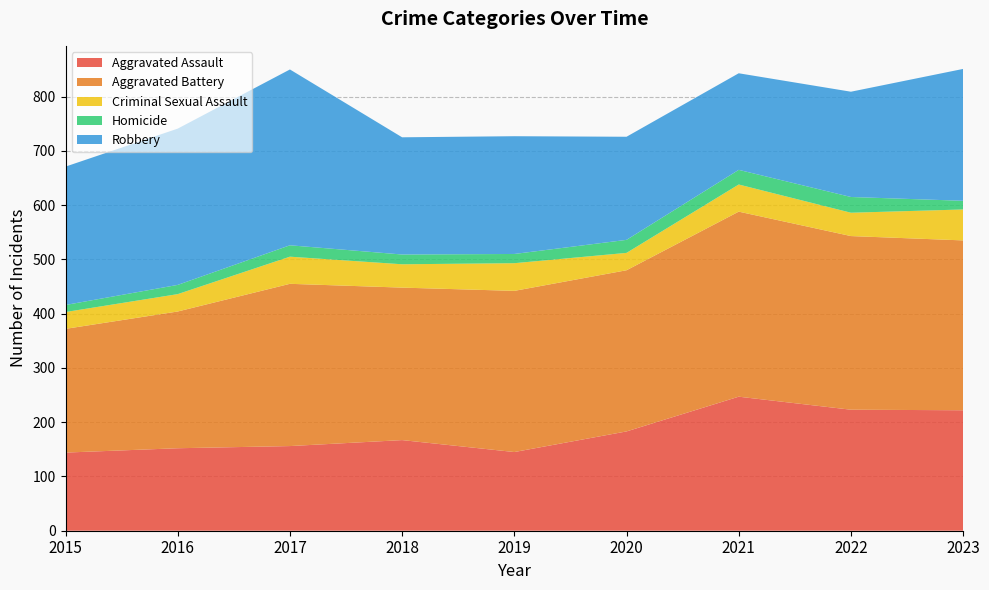

Reading left to right, list all the values displayed in this chart.

Aggravated Assault: 2015=144	2016=152	2017=156	2018=167	2019=145	2020=183	2021=247	2022=223	2023=222
Aggravated Battery: 2015=228	2016=252	2017=299	2018=281	2019=297	2020=297	2021=341	2022=320	2023=313
Criminal Sexual Assault: 2015=31	2016=32	2017=50	2018=43	2019=51	2020=32	2021=50	2022=43	2023=57
Homicide: 2015=13	2016=17	2017=21	2018=18	2019=17	2020=24	2021=27	2022=29	2023=16
Robbery: 2015=255	2016=288	2017=324	2018=216	2019=217	2020=190	2021=178	2022=194	2023=243